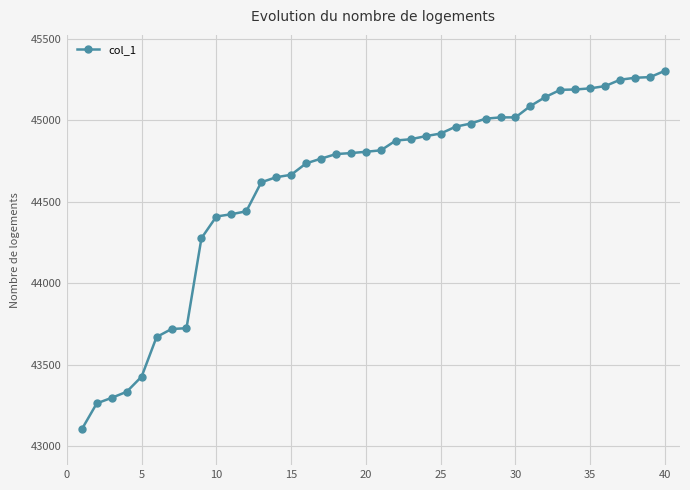

What is the value of the 26th point from the left?

44960